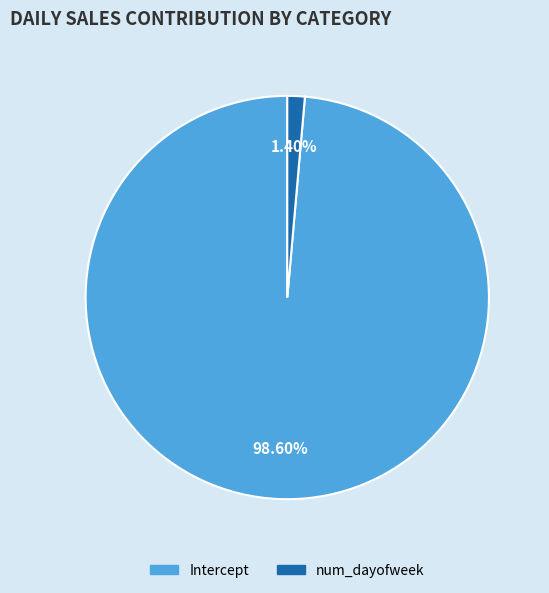

Does Intercept account for over 50% of the chart?

Yes